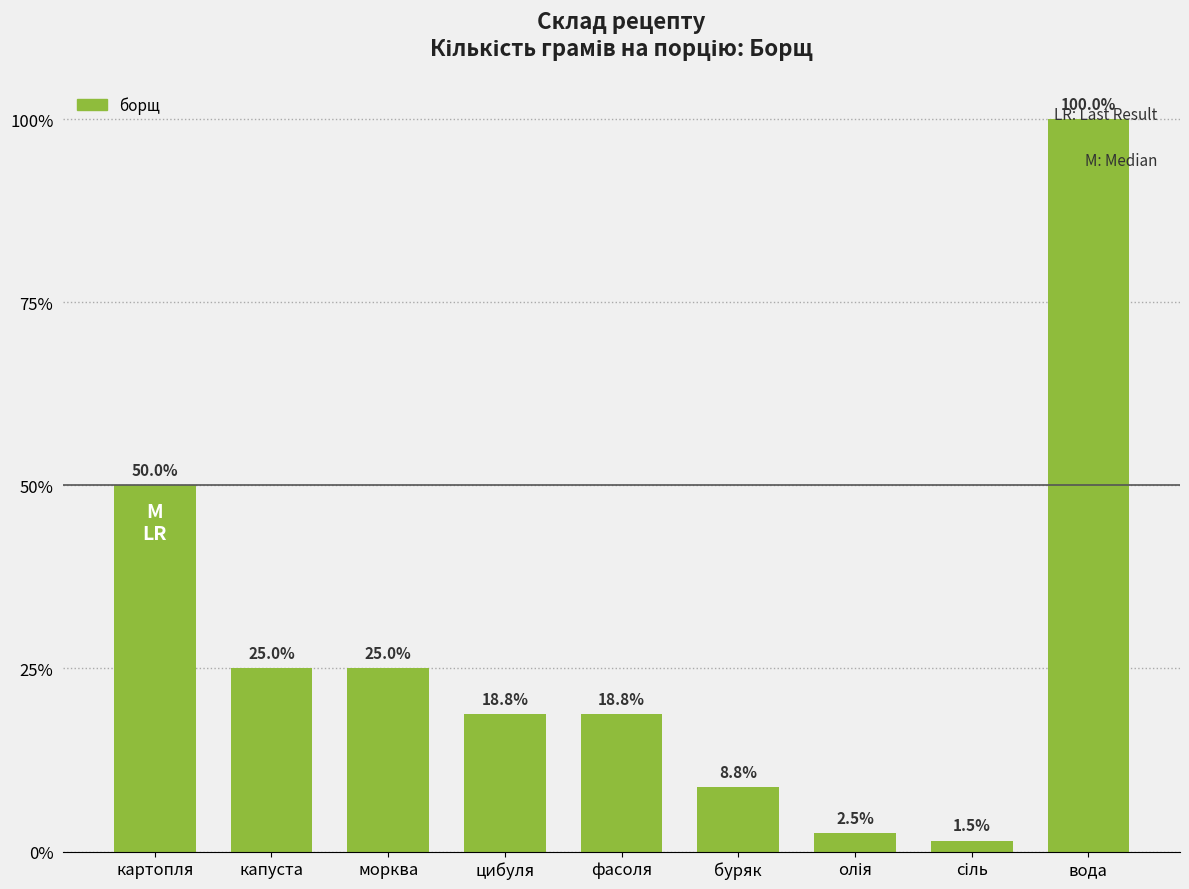

What is the label of the 1st bar from the left?

картопля